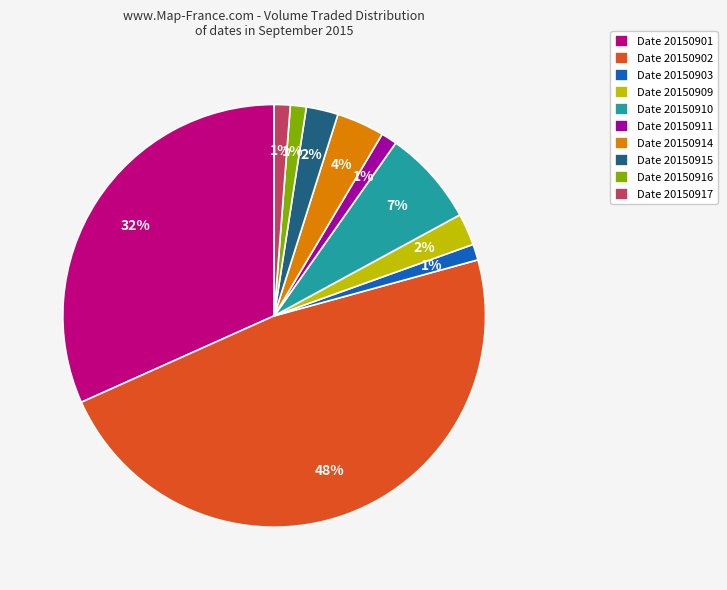

Which slice is the largest?

Date 20150902